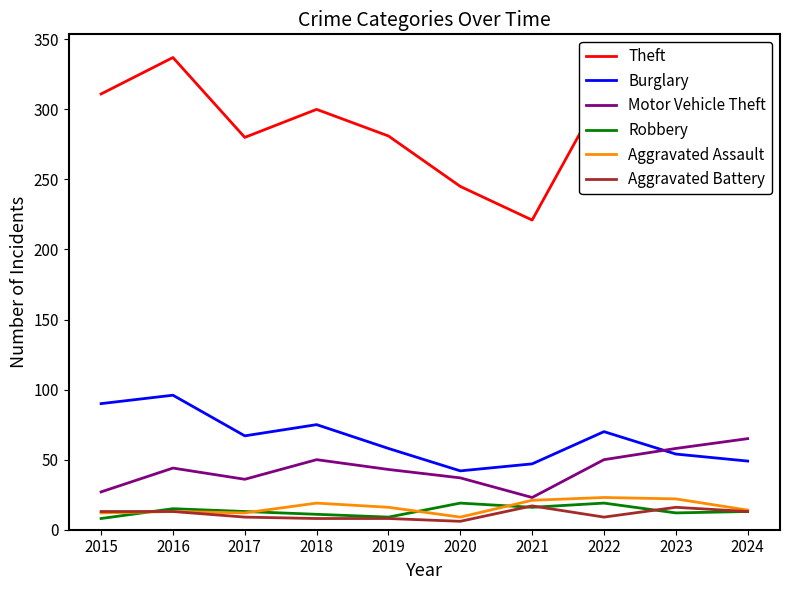

What is the difference between the highest and lowest values at 2017?

271